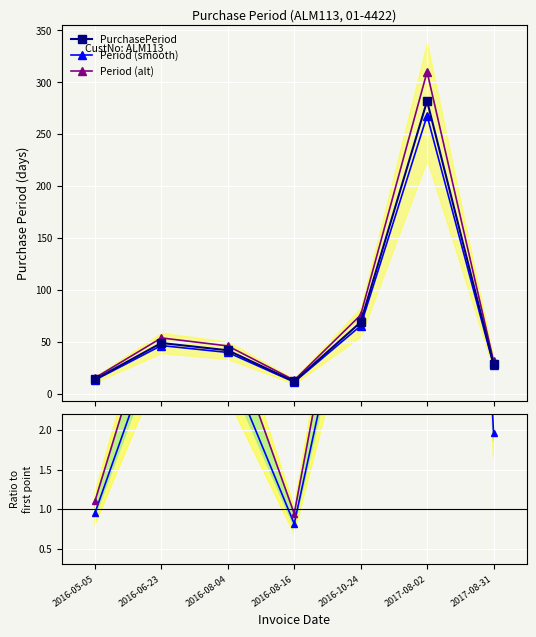

What is the highest value of the PurchasePeriod series?

282.0